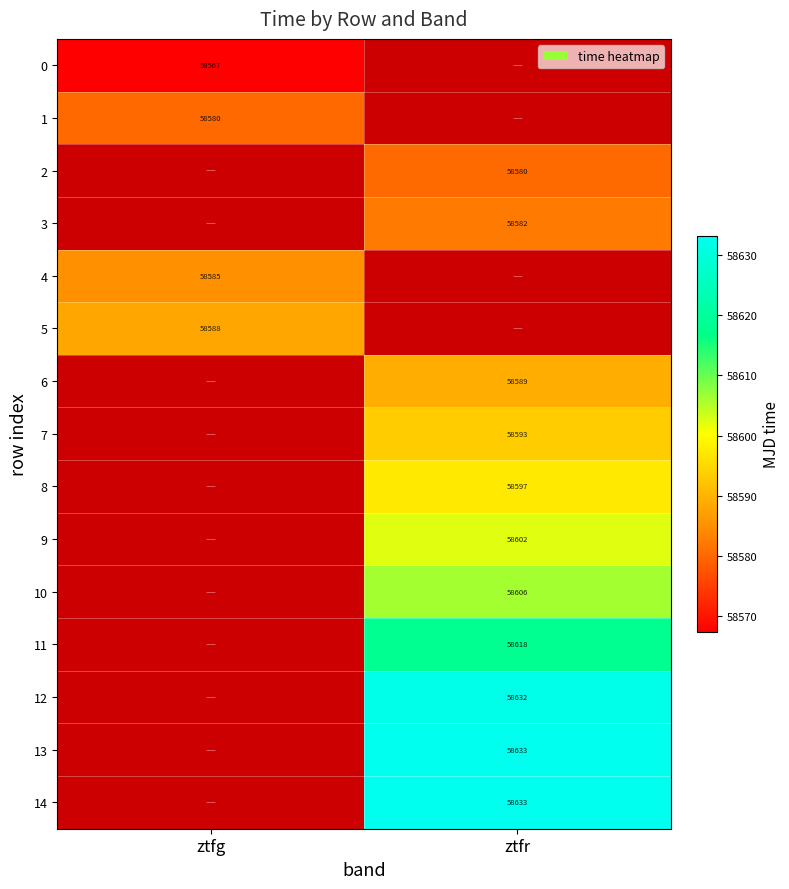

Is the value of 10 at ztfg greater than the value of 13 at ztfg?

No